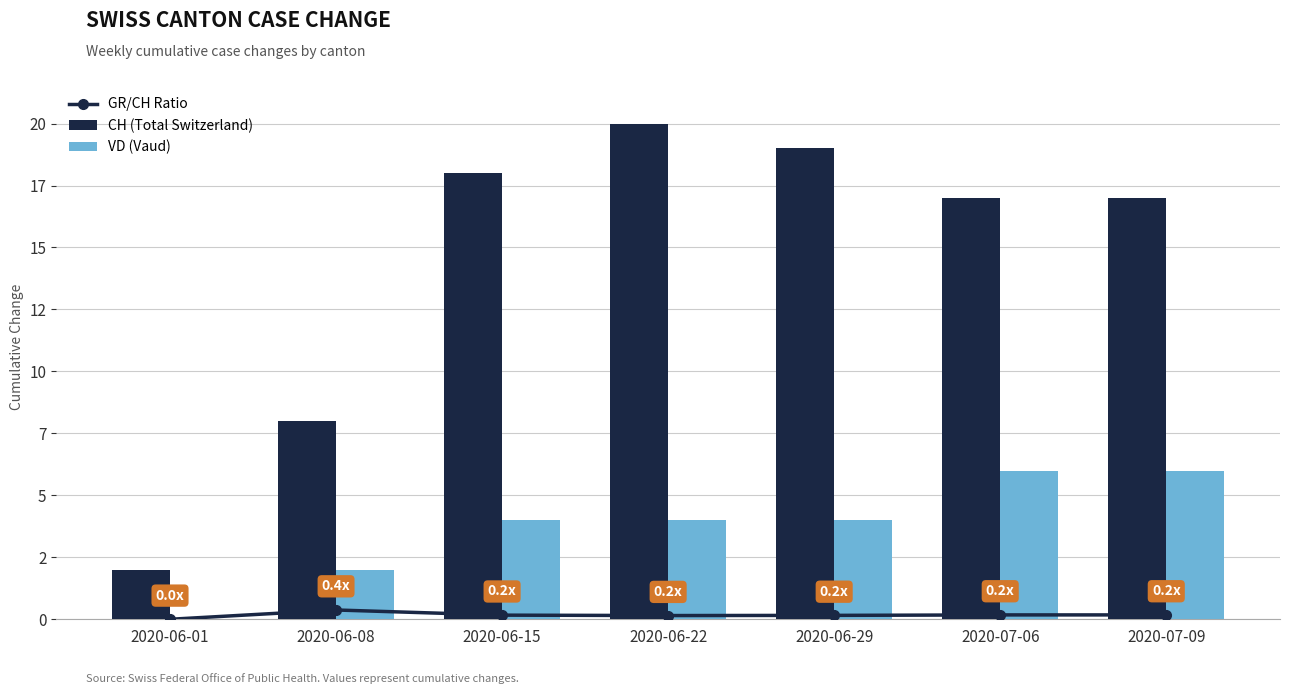

How many data points does each series have?

7